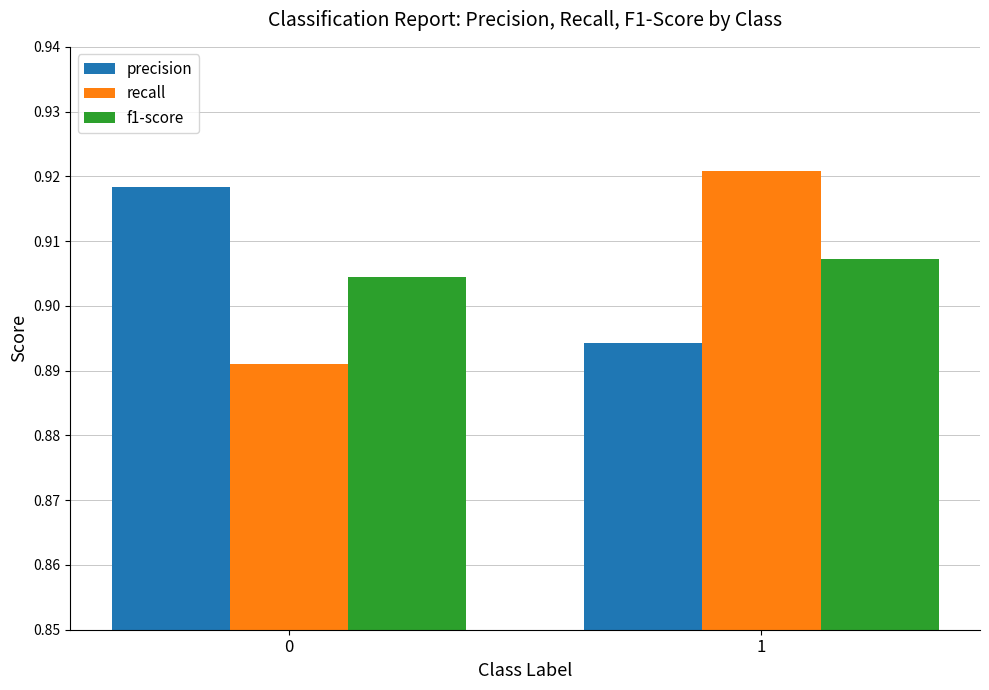

Is the value of recall at 0 greater than the value of f1-score at 1?

No